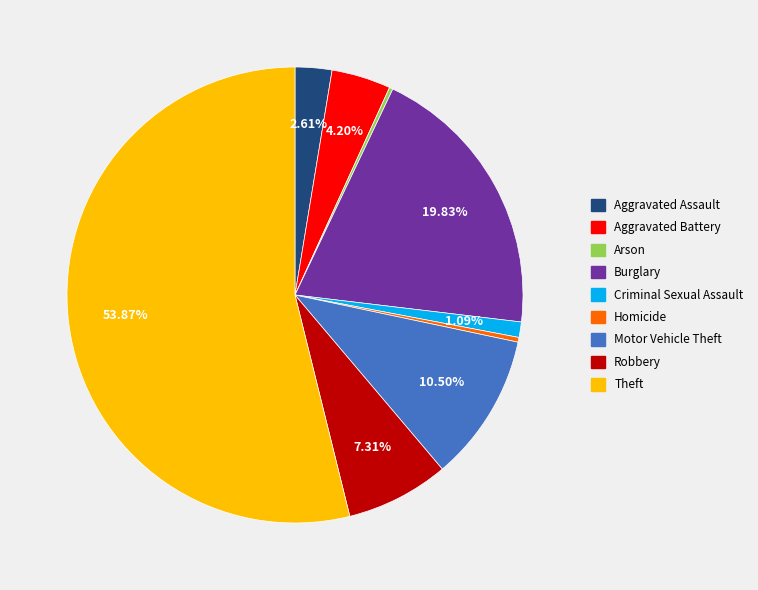

What percentage is the Aggravated Battery slice, to the nearest percent?

4%